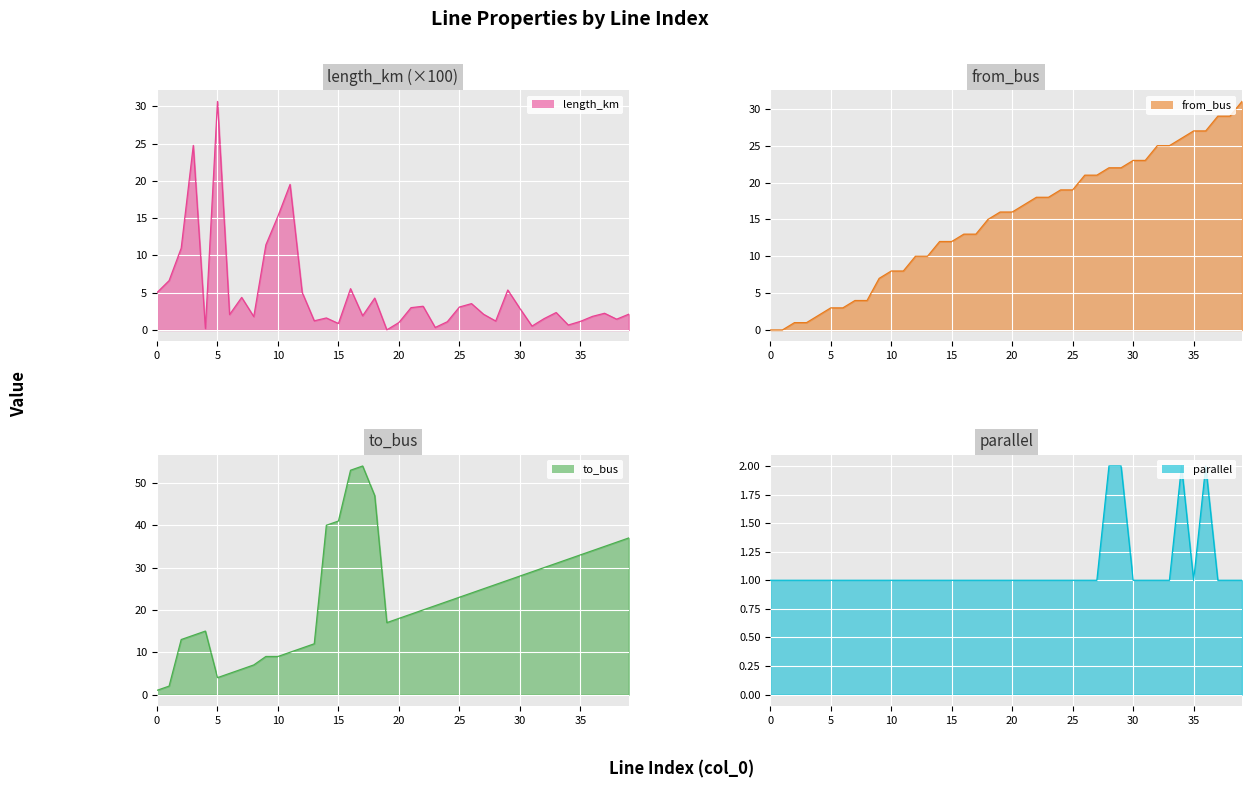

Reading left to right, extract all data points from this chart.

length_km: 0=5.0	1=6.6	2=11.0	3=24.7	4=0.2	5=30.6	6=2.1	7=4.4	8=1.8	9=11.4	10=15.3	11=19.5	12=5.0	13=1.2	14=1.6	15=0.9	16=5.5	17=1.9	18=4.3	19=0.0	20=1.0	21=3.0	22=3.2	23=0.3	24=1.1	25=3.1	26=3.5	27=2.1	28=1.2	29=5.4	30=2.9	31=0.5	32=1.5	33=2.3	34=0.7	35=1.2	36=1.8	37=2.2	38=1.5	39=2.1
from_bus: 0=0.0	1=0.0	2=1.0	3=1.0	4=2.0	5=3.0	6=3.0	7=4.0	8=4.0	9=7.0	10=8.0	11=8.0	12=10.0	13=10.0	14=12.0	15=12.0	16=13.0	17=13.0	18=15.0	19=16.0	20=16.0	21=17.0	22=18.0	23=18.0	24=19.0	25=19.0	26=21.0	27=21.0	28=22.0	29=22.0	30=23.0	31=23.0	32=25.0	33=25.0	34=26.0	35=27.0	36=27.0	37=29.0	38=29.0	39=31.0
to_bus: 0=1.0	1=2.0	2=13.0	3=14.0	4=15.0	5=4.0	6=5.0	7=6.0	8=7.0	9=9.0	10=9.0	11=10.0	12=11.0	13=12.0	14=40.0	15=41.0	16=53.0	17=54.0	18=47.0	19=17.0	20=18.0	21=19.0	22=20.0	23=21.0	24=22.0	25=23.0	26=24.0	27=25.0	28=26.0	29=27.0	30=28.0	31=29.0	32=30.0	33=31.0	34=32.0	35=33.0	36=34.0	37=35.0	38=36.0	39=37.0
parallel: 0=1.0	1=1.0	2=1.0	3=1.0	4=1.0	5=1.0	6=1.0	7=1.0	8=1.0	9=1.0	10=1.0	11=1.0	12=1.0	13=1.0	14=1.0	15=1.0	16=1.0	17=1.0	18=1.0	19=1.0	20=1.0	21=1.0	22=1.0	23=1.0	24=1.0	25=1.0	26=1.0	27=1.0	28=2.0	29=2.0	30=1.0	31=1.0	32=1.0	33=1.0	34=2.0	35=1.0	36=2.0	37=1.0	38=1.0	39=1.0